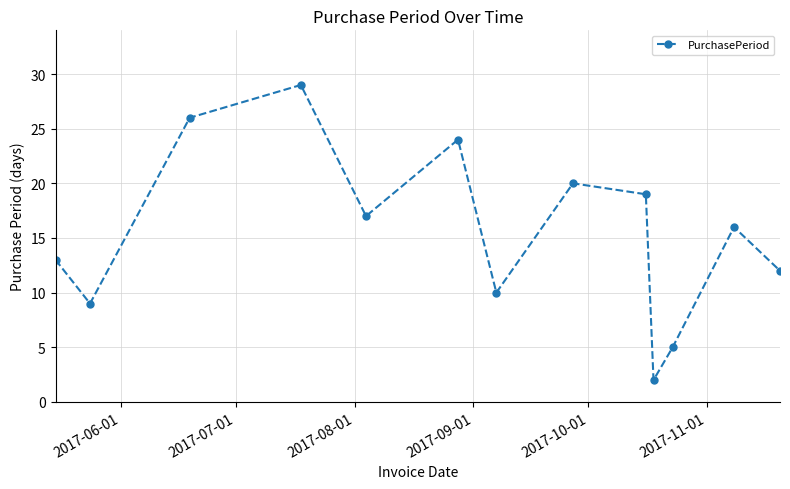

What is the difference between the maximum and minimum values?

27